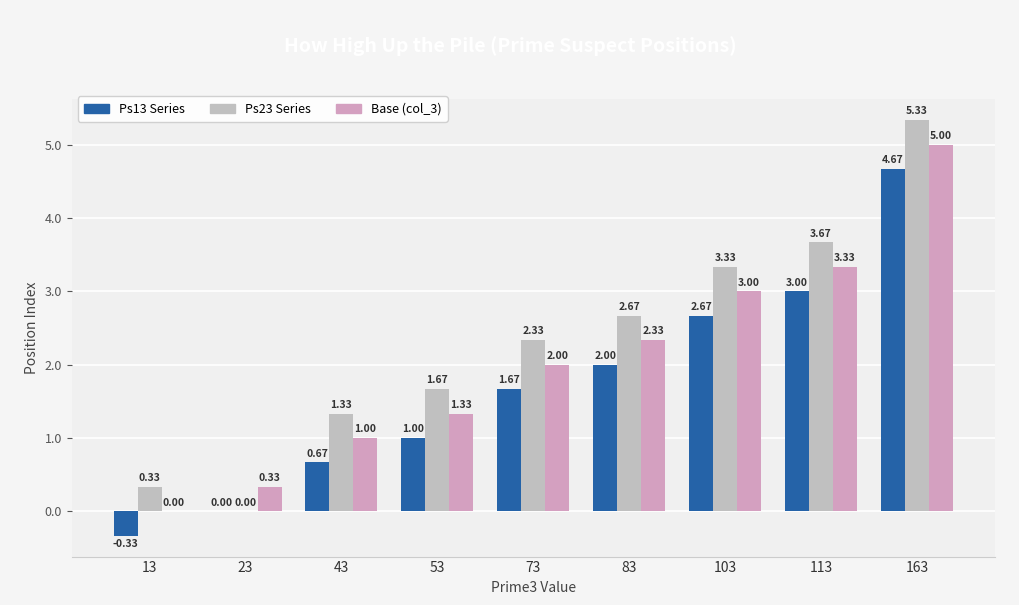

How many distinct data groups are displayed?

3